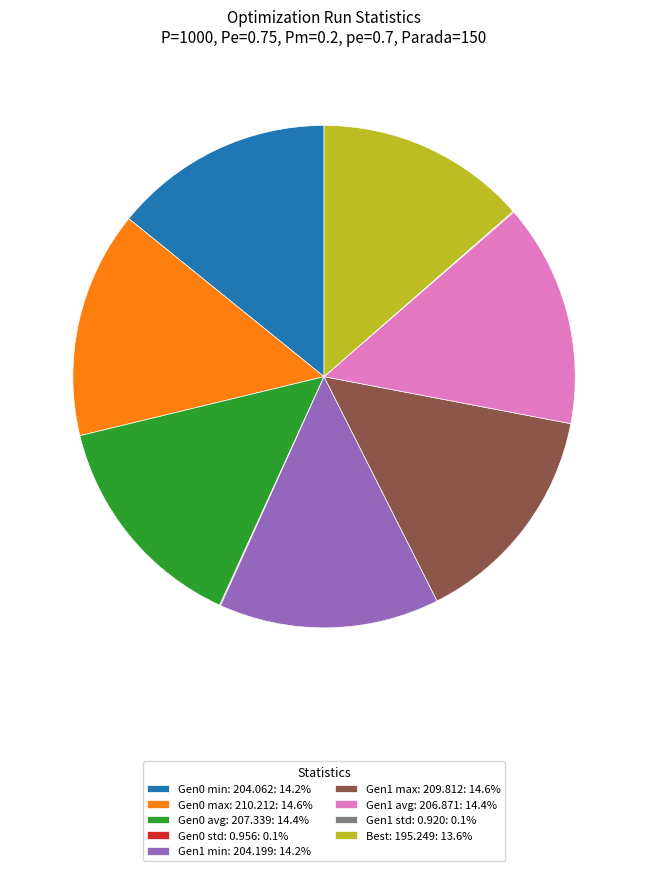

What is the ratio of the value at Gen1 max: 209.812: 14.6% to the value at Gen0 max: 210.212: 14.6%?

1.0